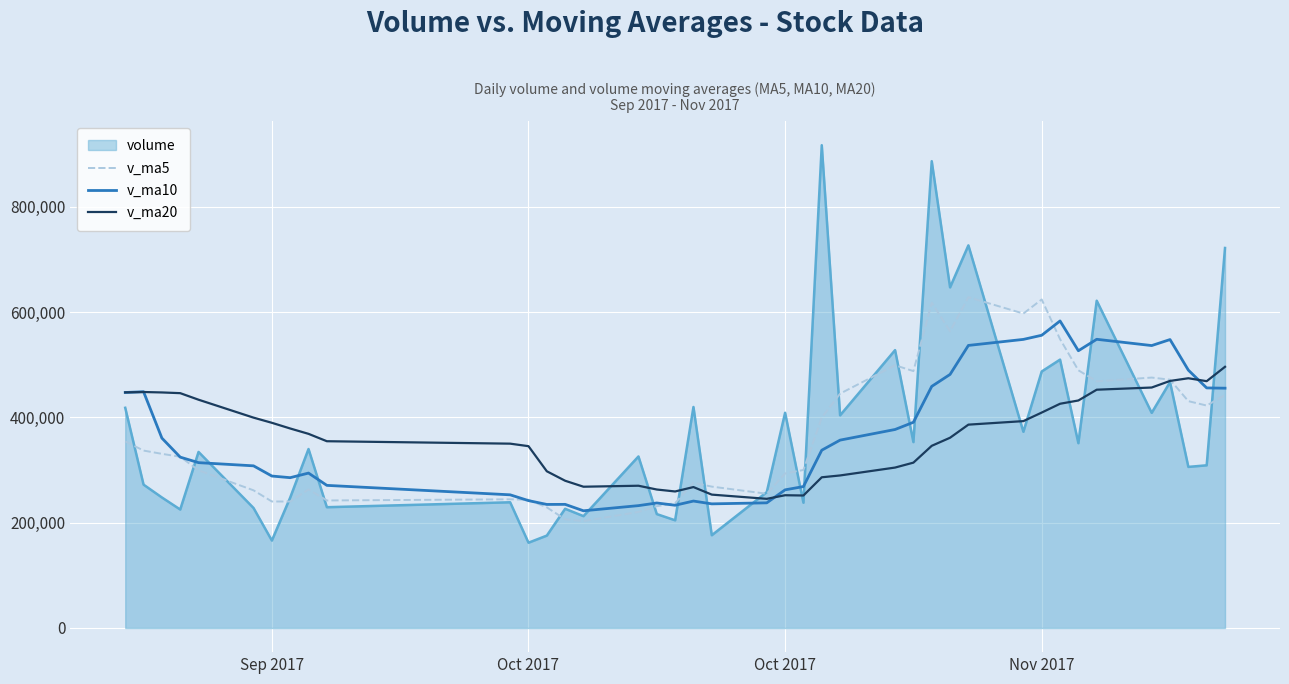

Rank the series by their maximum value, from highest to lowest.

volume, v_ma5, v_ma10, v_ma20